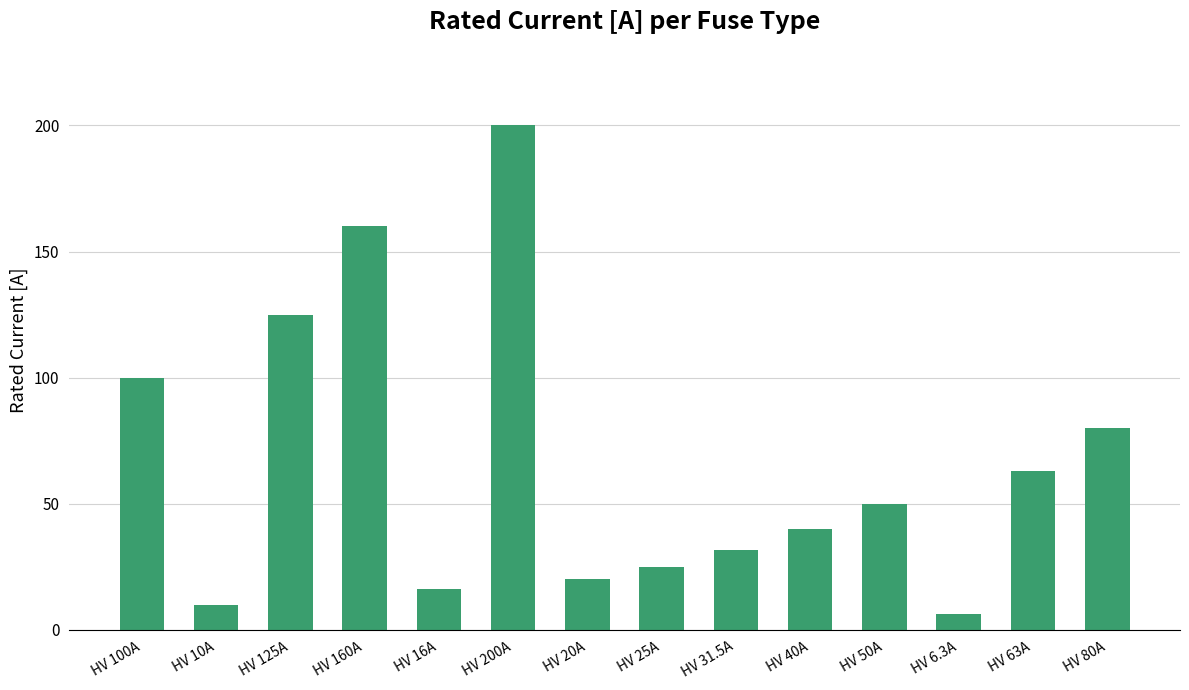

What is the sum of all values?

926.8